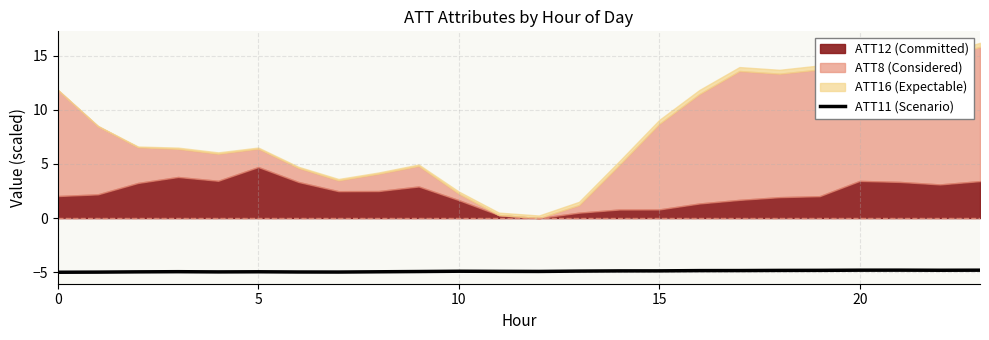

How many interior local peaks (higher than both neighbors) does the data have?

4